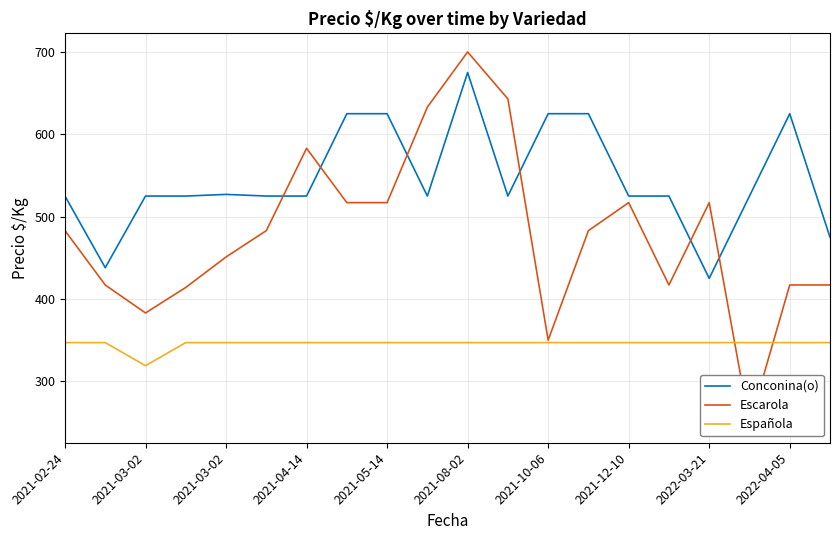

Which series has the widest spread of values?

Escarola